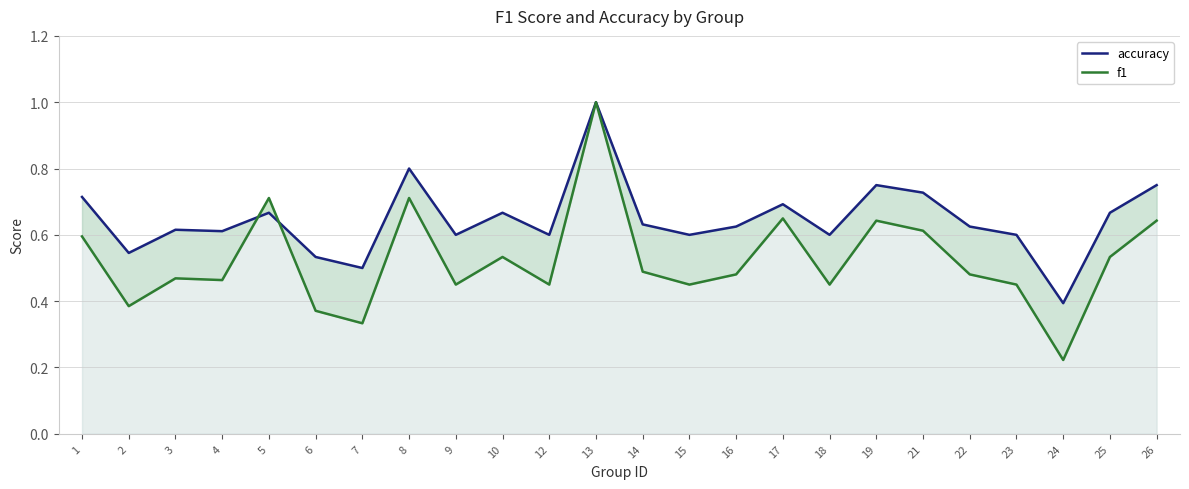

True or false: accuracy has more than 2 interior local peaks.

True